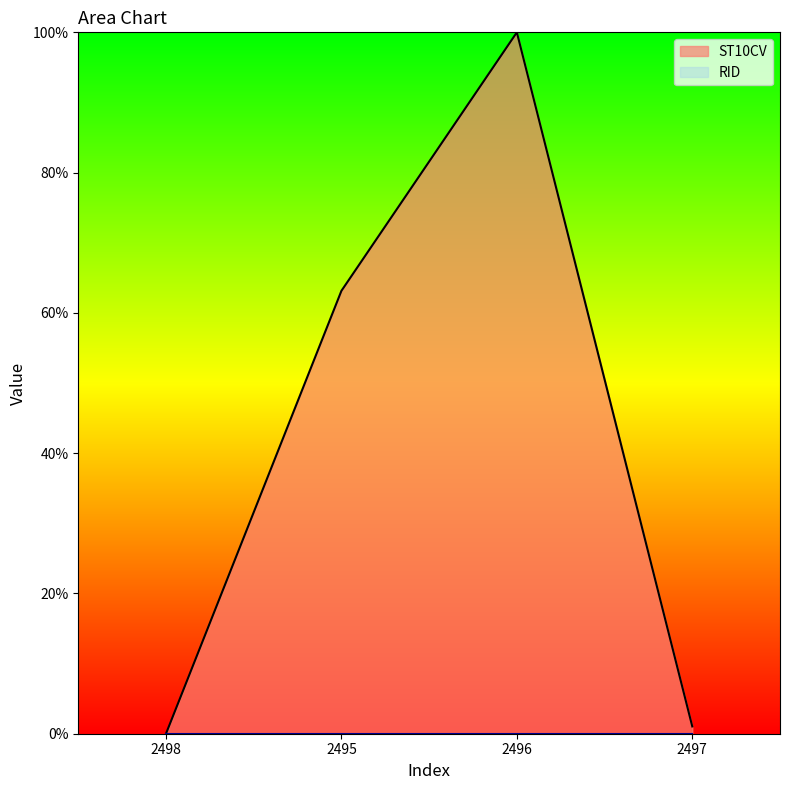

How many categories are shown in the chart?

4